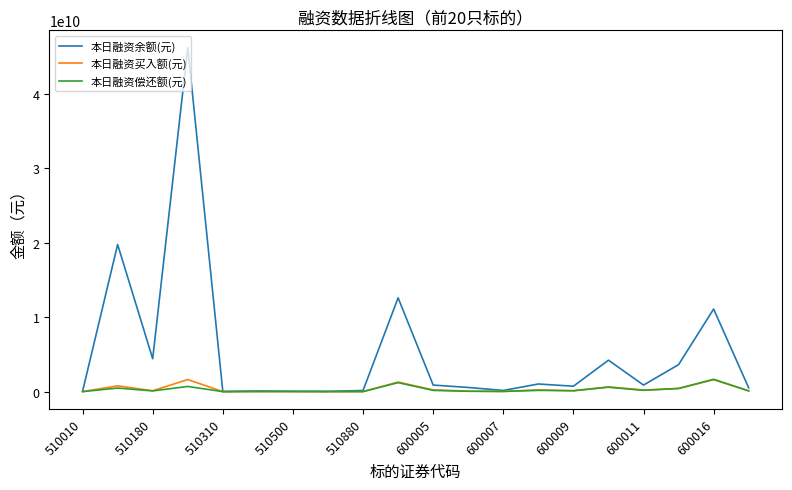

Which series has the largest total across all categories?

本日融资余额(元)